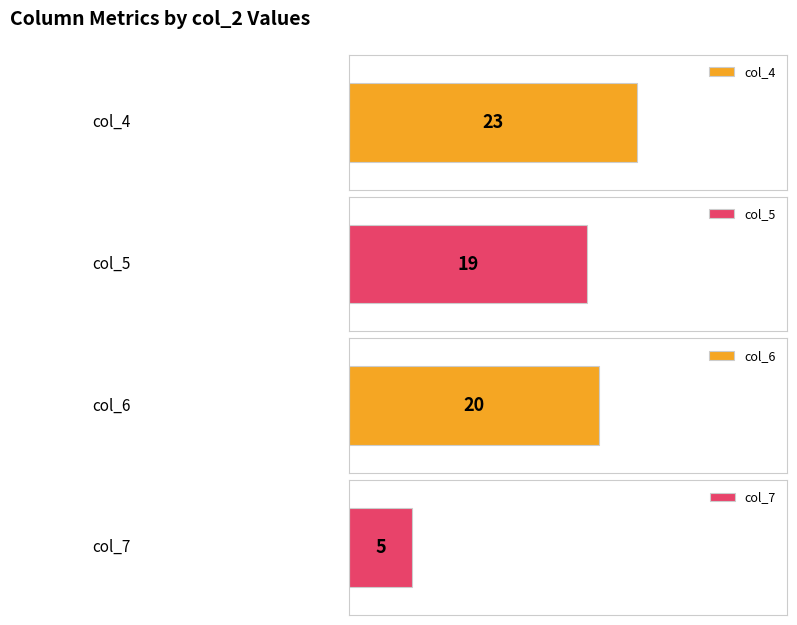

Count the number of categories in the chart.

4